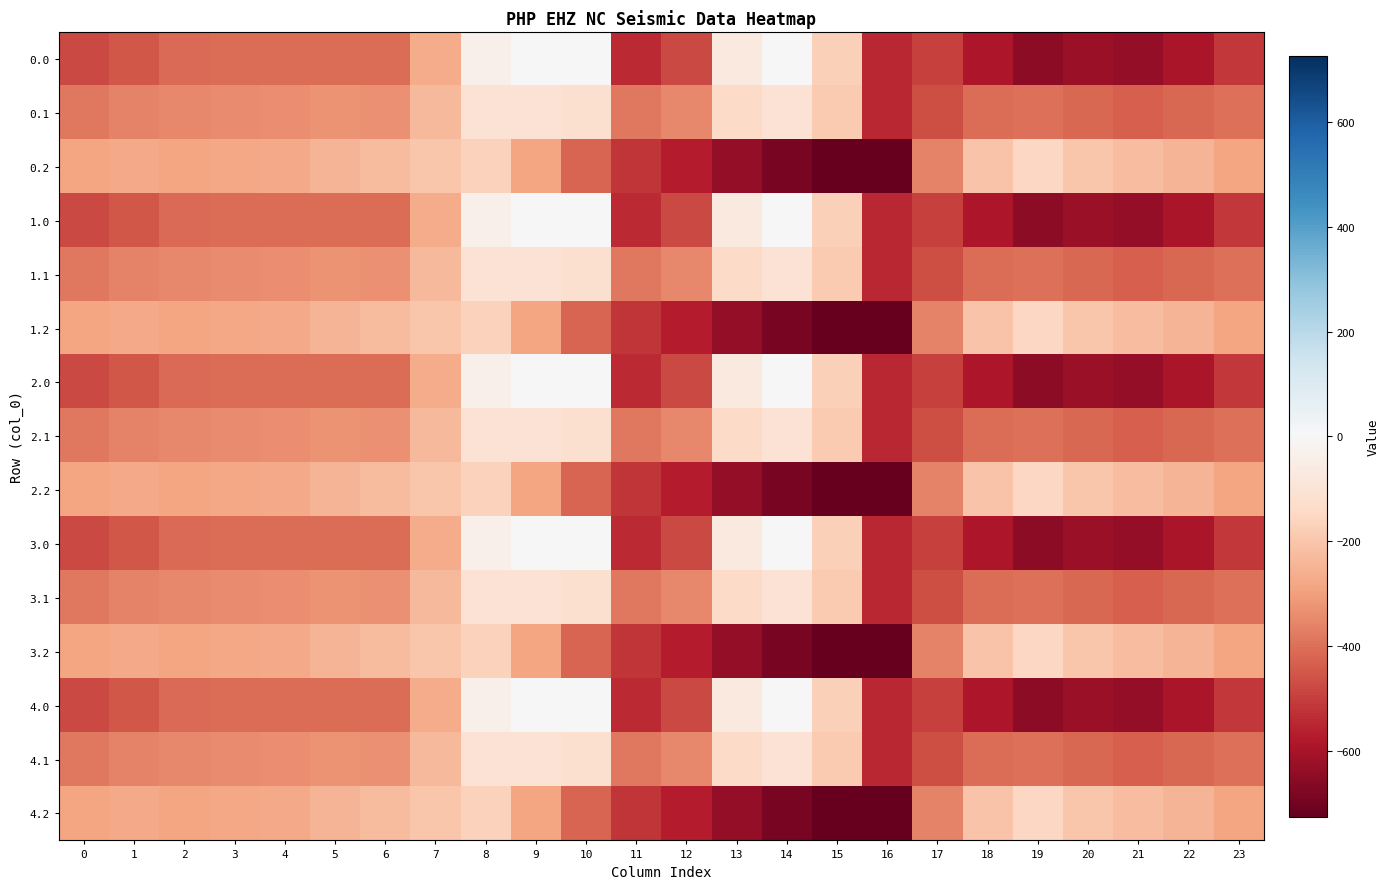

What is the total value across all series at 15?

-5445.1